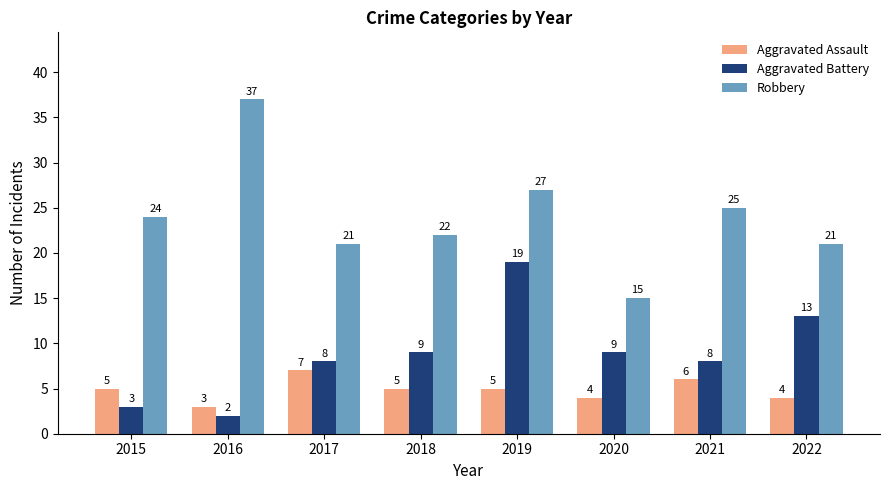

Is it true that Robbery equals 39 at 2019?

False